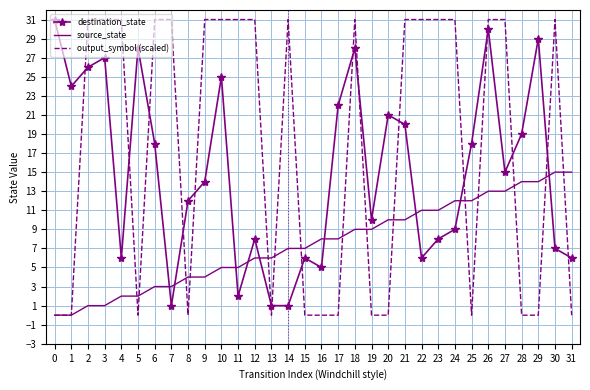

Where is destination_state nearest to the value 16?

27